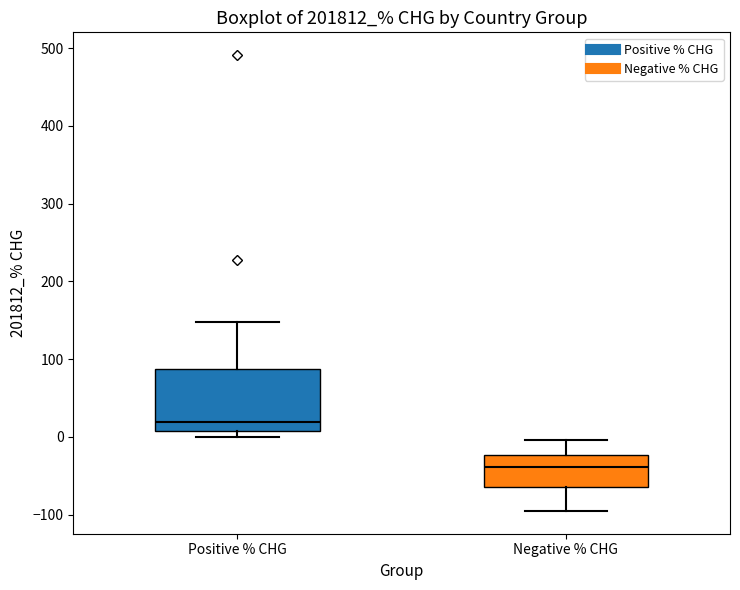

Which box is the tallest, from its lower edge to its upper edge?

Positive % CHG